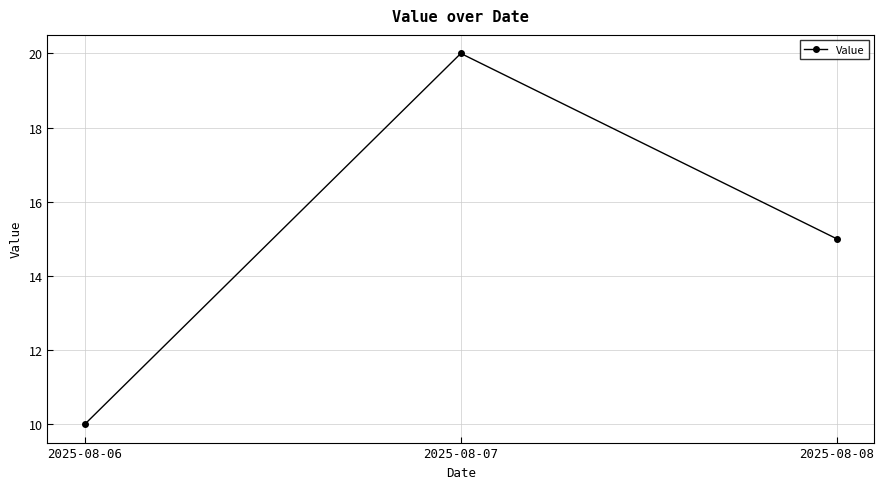

Reading left to right, transcribe all the data shown in this chart.

2025-08-06=10	2025-08-07=20	2025-08-08=15